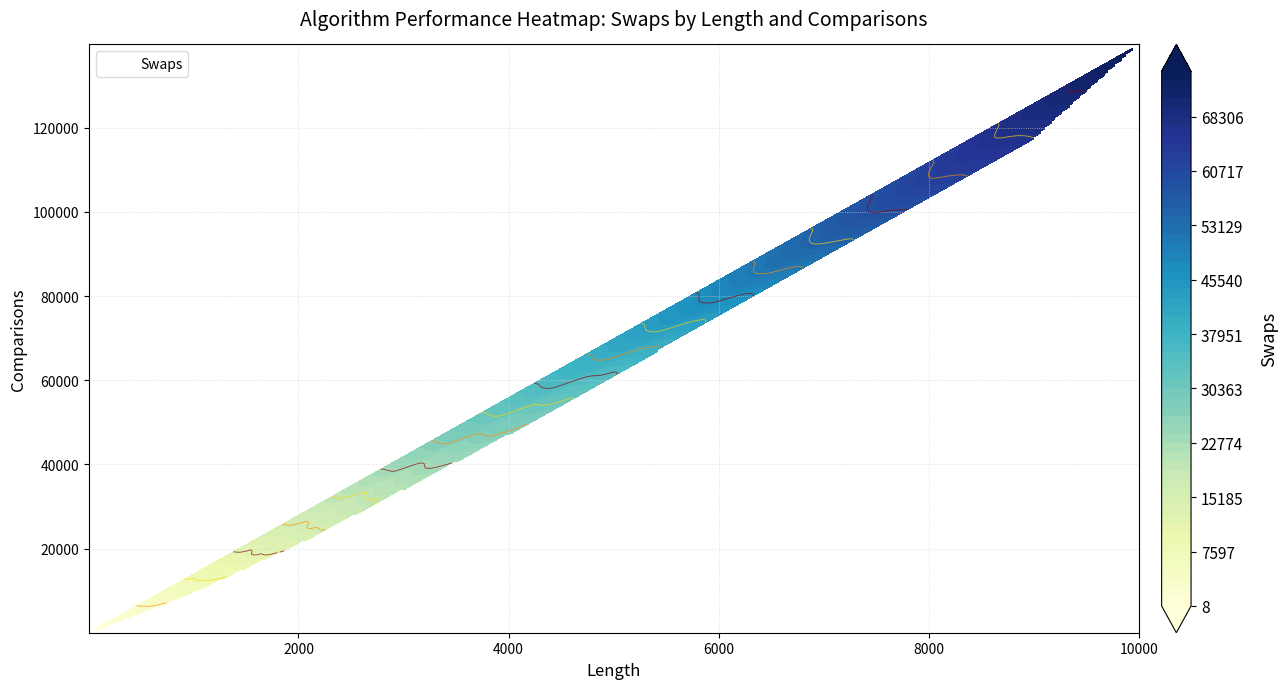

What is the difference between the maximum and minimum values in the 1000 series?

4217